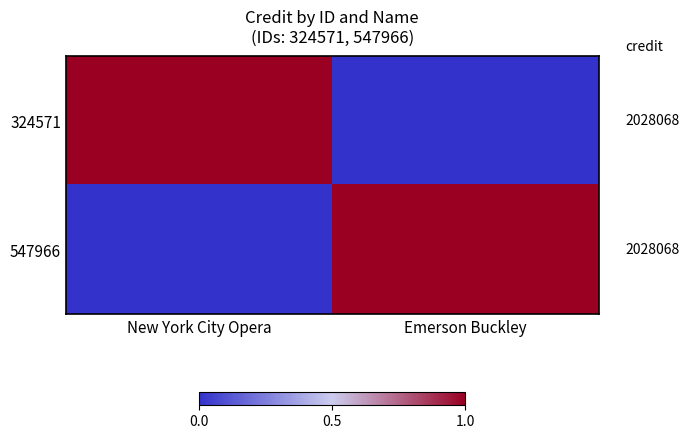

At which category is the sum across all series the highest?

New York City Opera